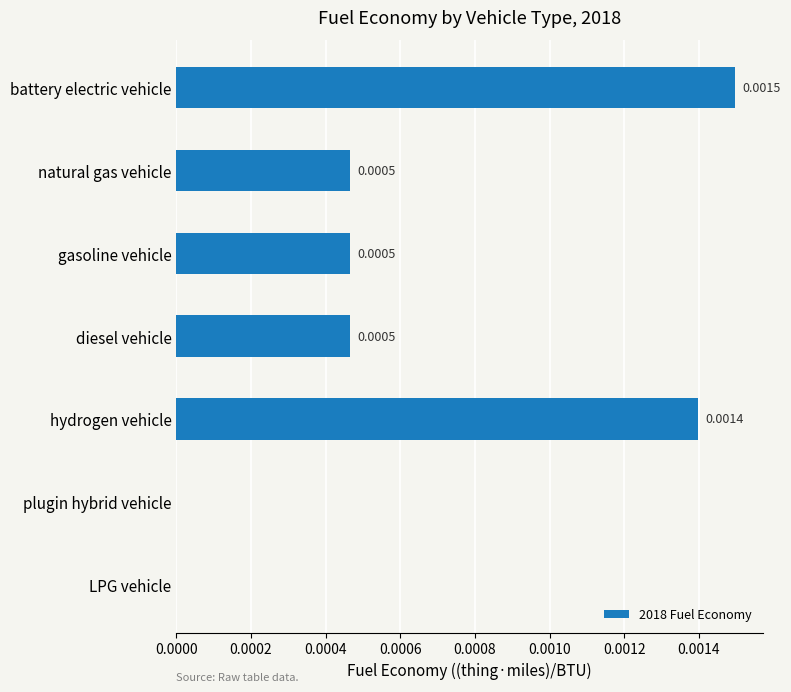

Does the chart contain stacked bars?

No